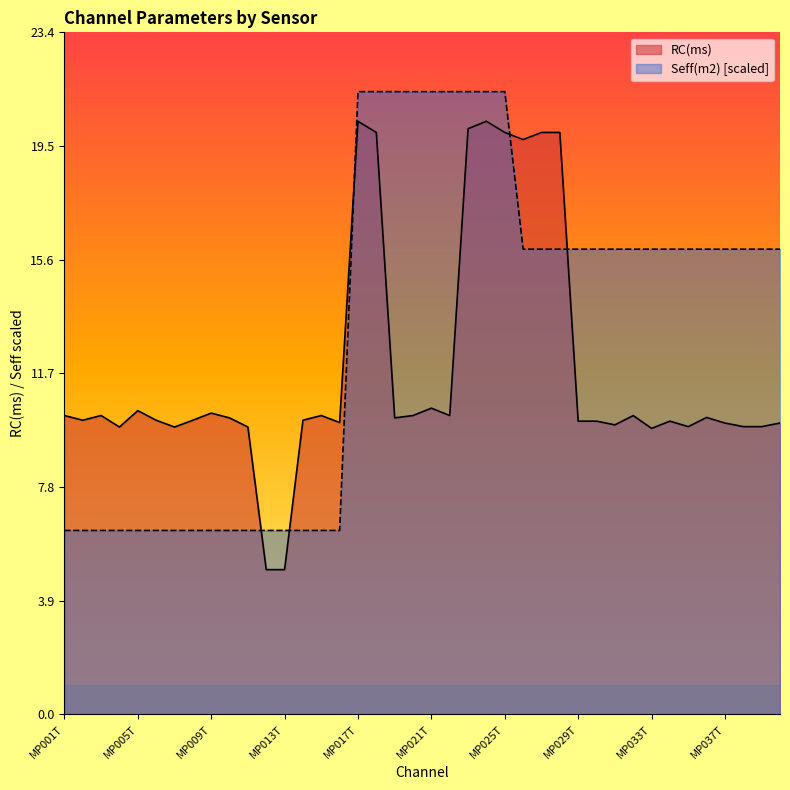

At which category is the sum across all series the highest?

MP017T